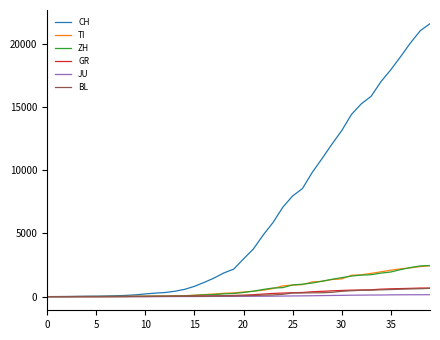

What is the maximum value for CH?

21586